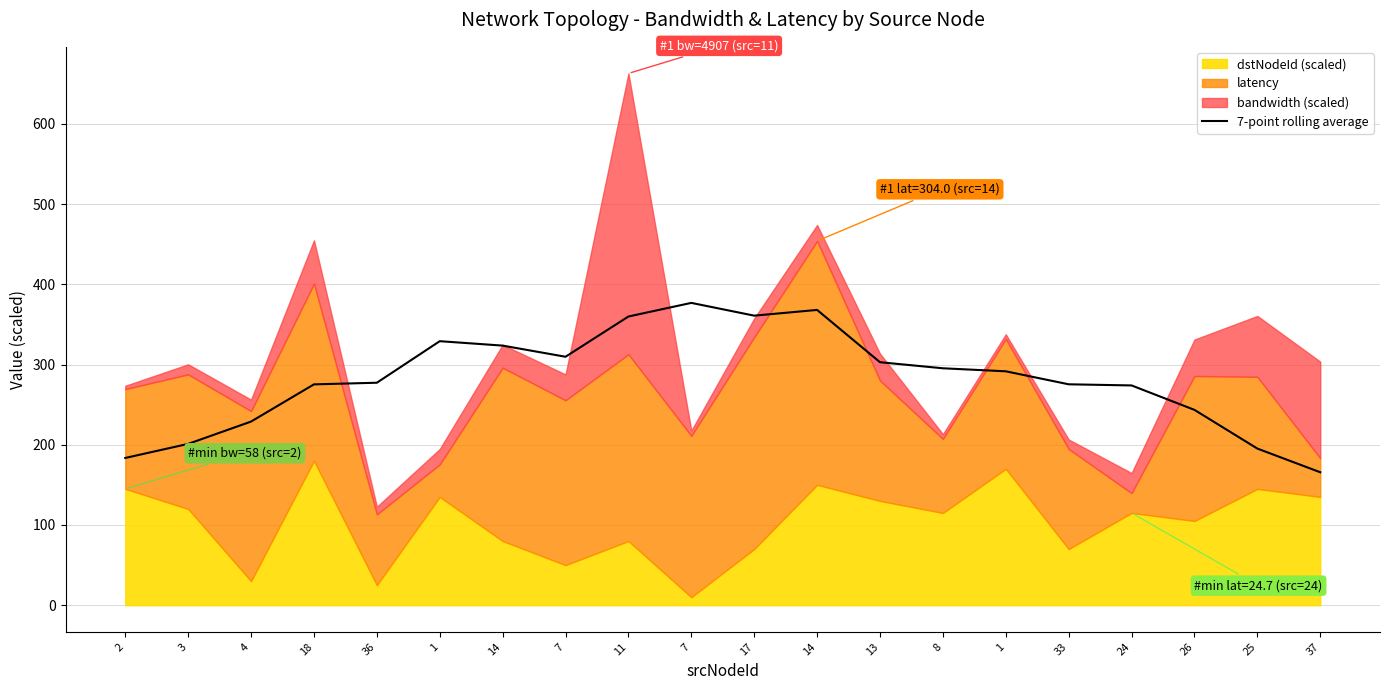

How many data points are less than 291?

10